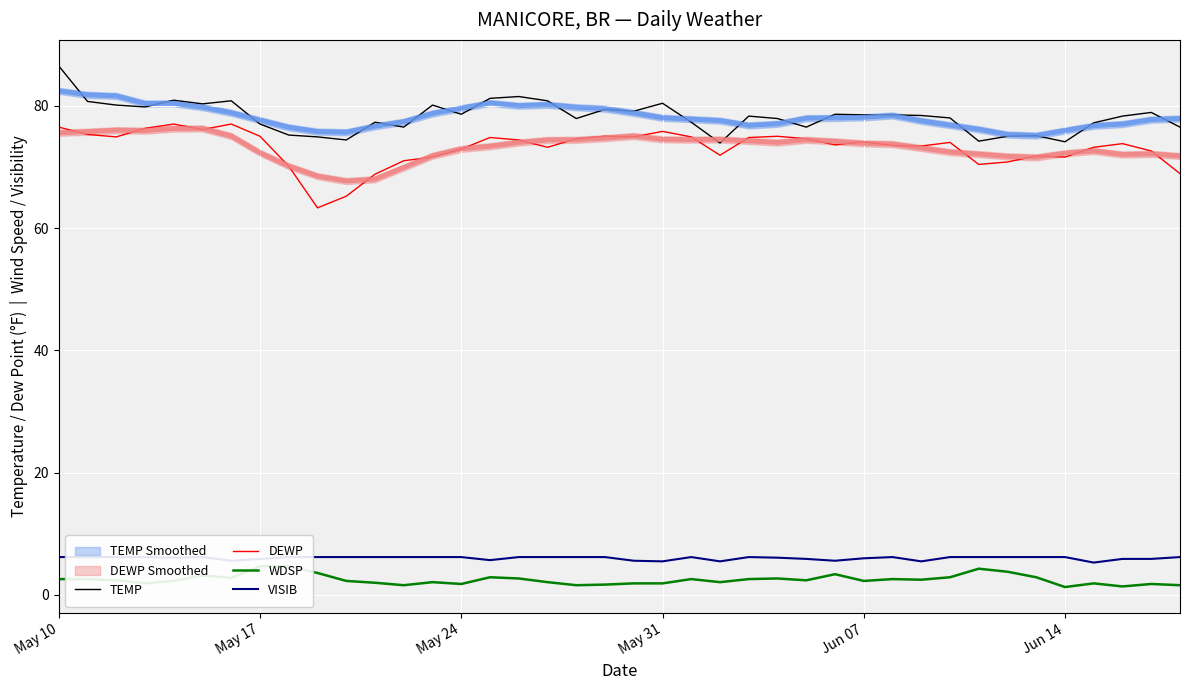

The value of TEMP at May 31 is 80.4. True or false?

True